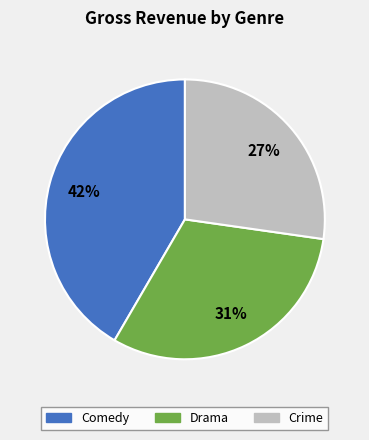

To the nearest percent, what is the average slice percentage?

33%